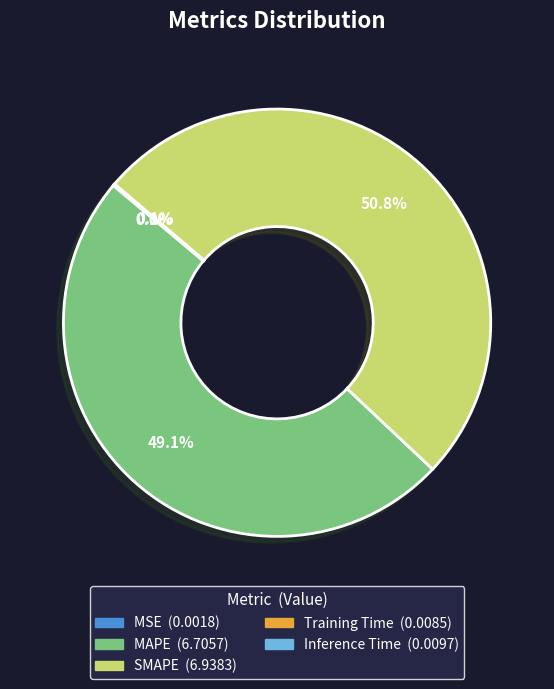

Is there a majority slice in this chart?

Yes